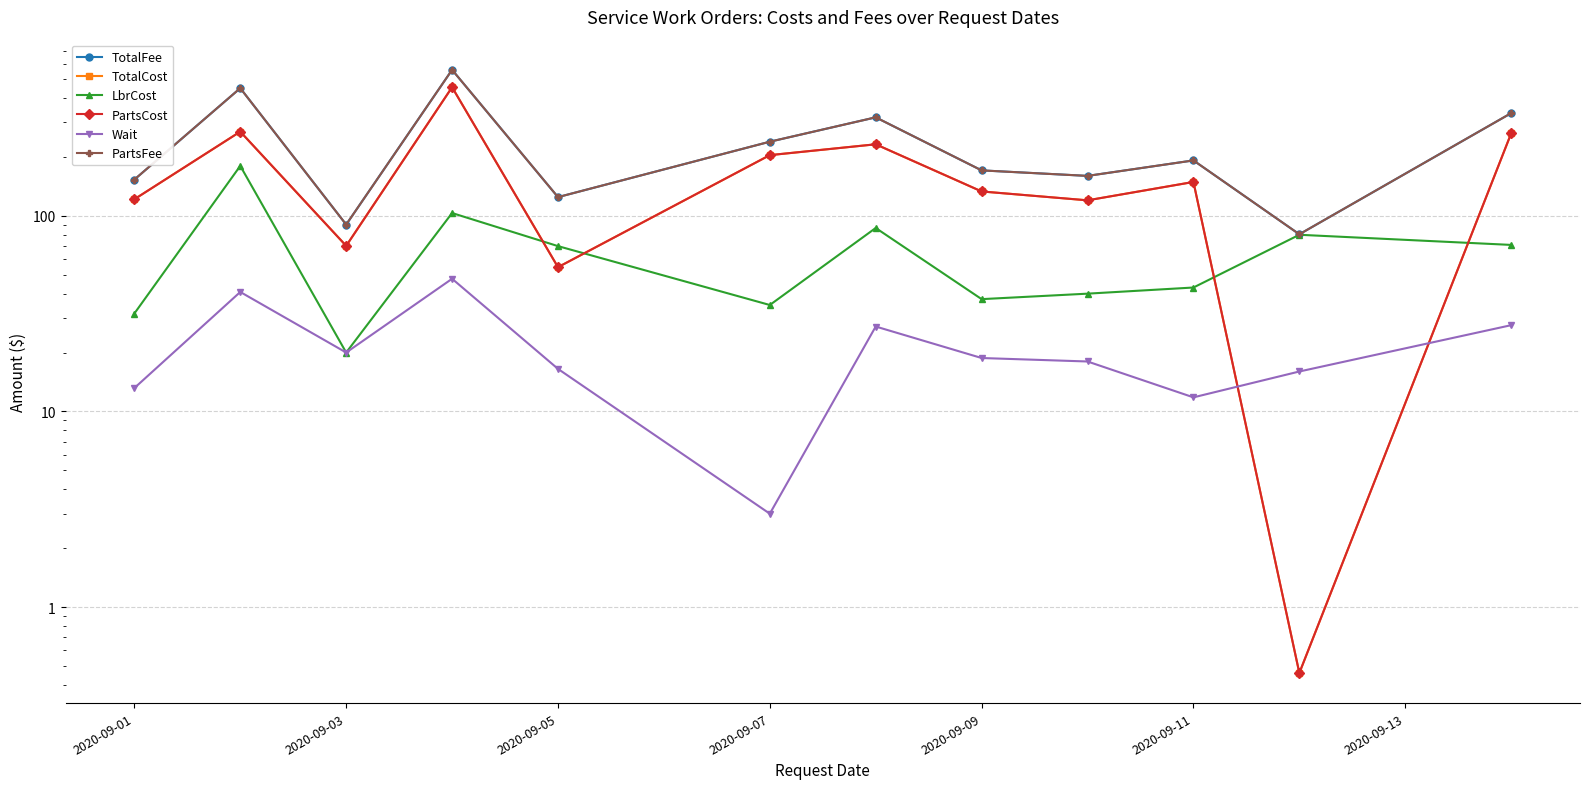

Reading left to right, extract all data points from this chart.

TotalFee: 153.2	449.4	90.2	557.7	124.6	239.3	318.8	170.7	160.0	192.0	80.5	334.9
TotalCost: 121.5	269.4	70.2	454.3	54.6	204.3	232.1	133.2	120.0	149.0	0.5	263.9
LbrCost: 31.7	180.0	20.0	103.3	70.0	35.0	86.7	37.5	40.0	43.0	80.0	71.0
PartsCost: 121.5	269.4	70.2	454.3	54.6	204.3	232.1	133.2	120.0	149.0	0.5	263.9
Wait: 13.2	40.8	20.0	47.7	16.5	3.0	27.2	18.8	18.0	11.8	16.0	27.6
PartsFee: 153.2	449.4	90.2	557.7	124.6	239.3	318.8	170.7	160.0	192.0	80.5	334.9